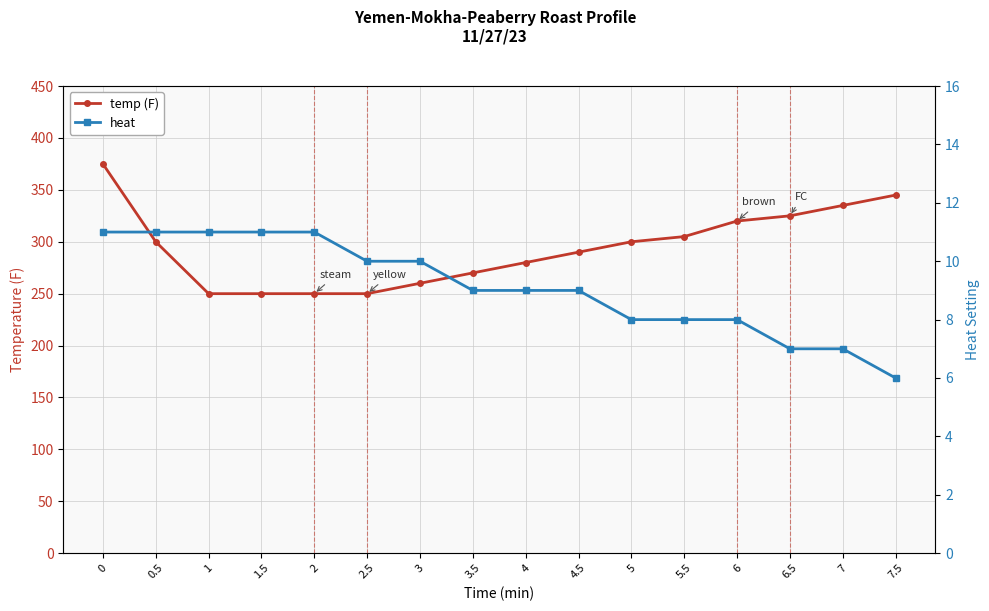

True or false: temp (F) and heat cross at least once.

False